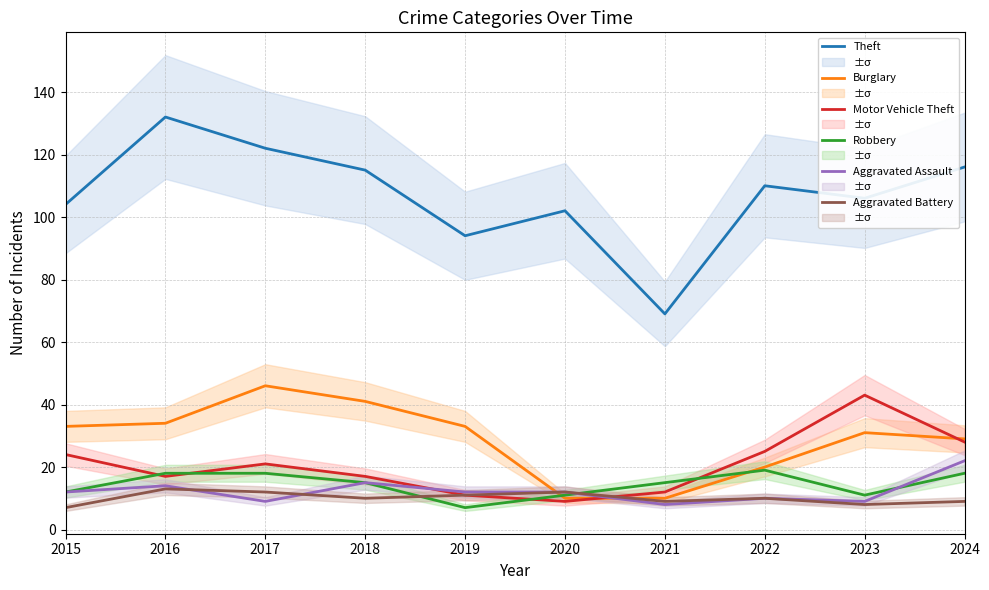

List the series in order of their peak value, lowest first.

Aggravated Battery, Robbery, Aggravated Assault, Motor Vehicle Theft, Burglary, Theft